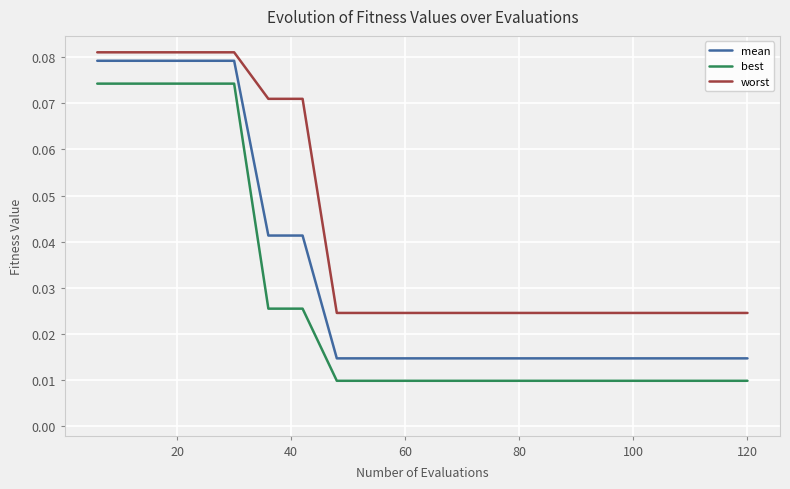

List the series in order of their overall mean, highest first.

worst, mean, best